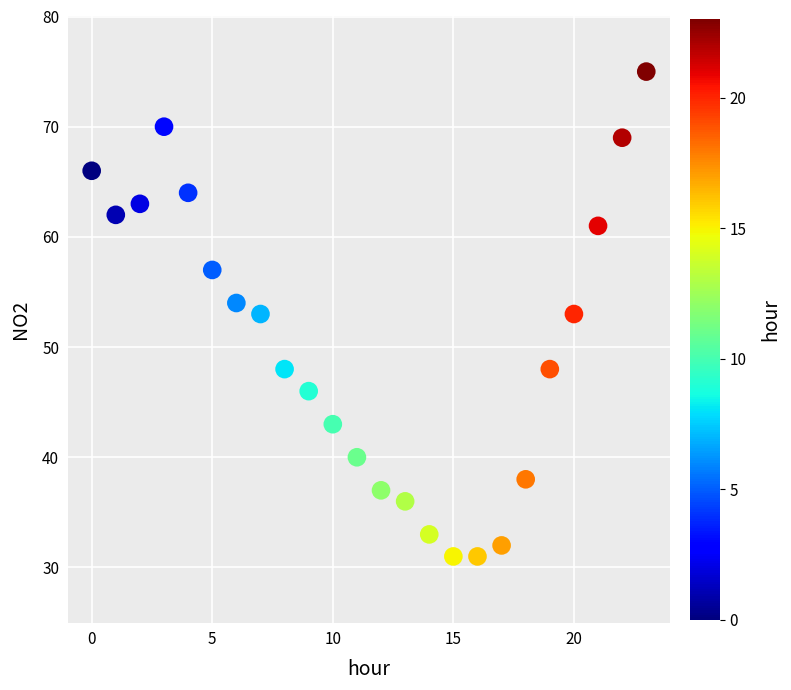

Count the number of points in this scatter plot.

24